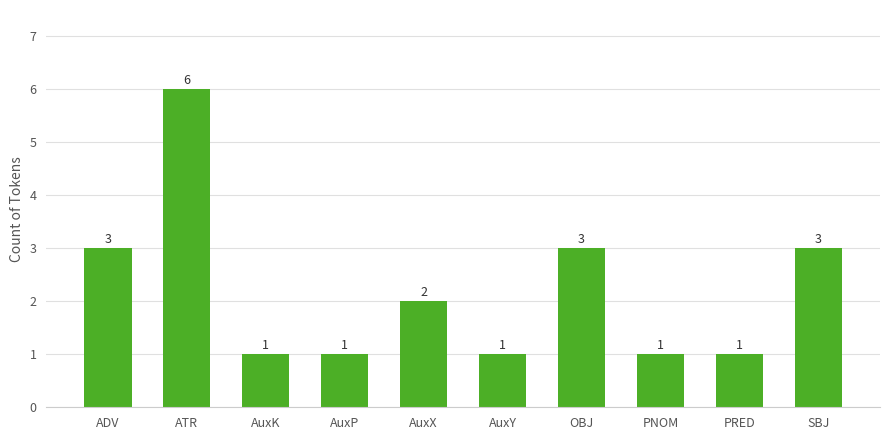

What is the minimum value shown in the chart?

1